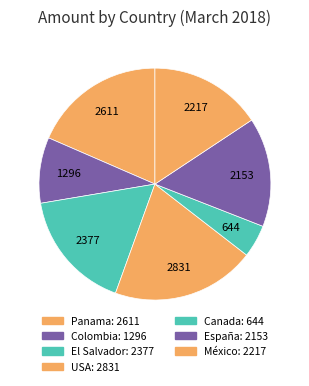

Is El Salvador the majority of the pie?

No